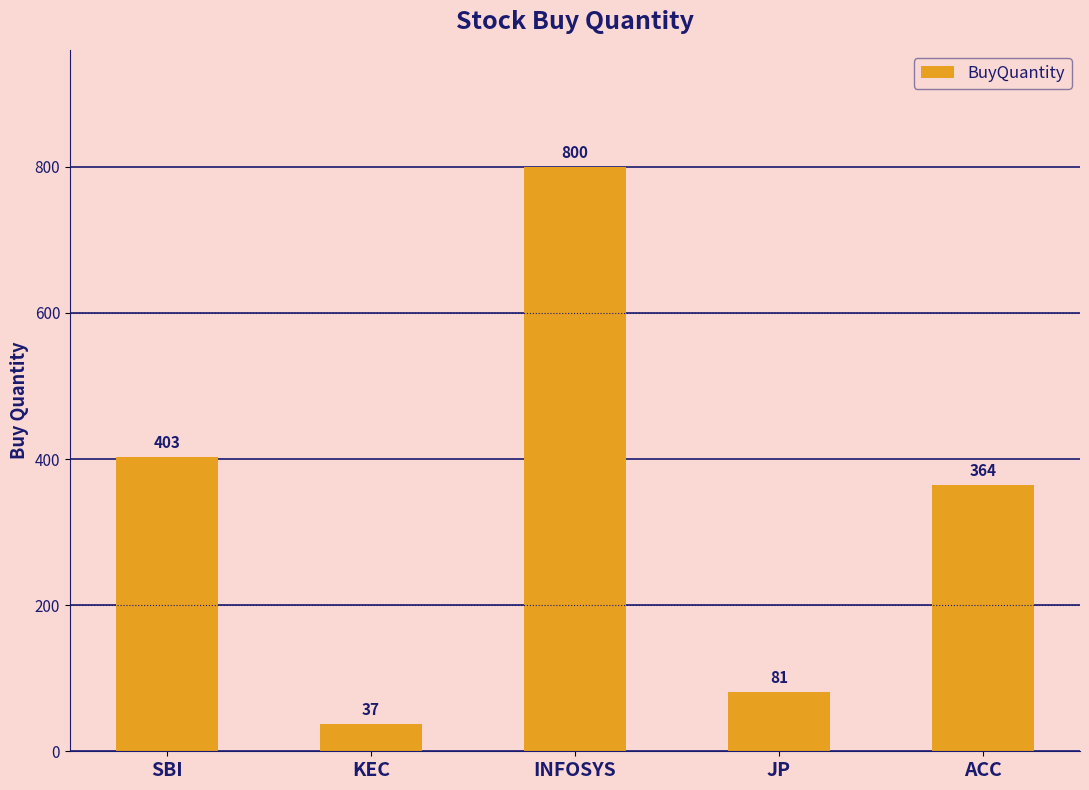

Where does the data first go above 364?

SBI